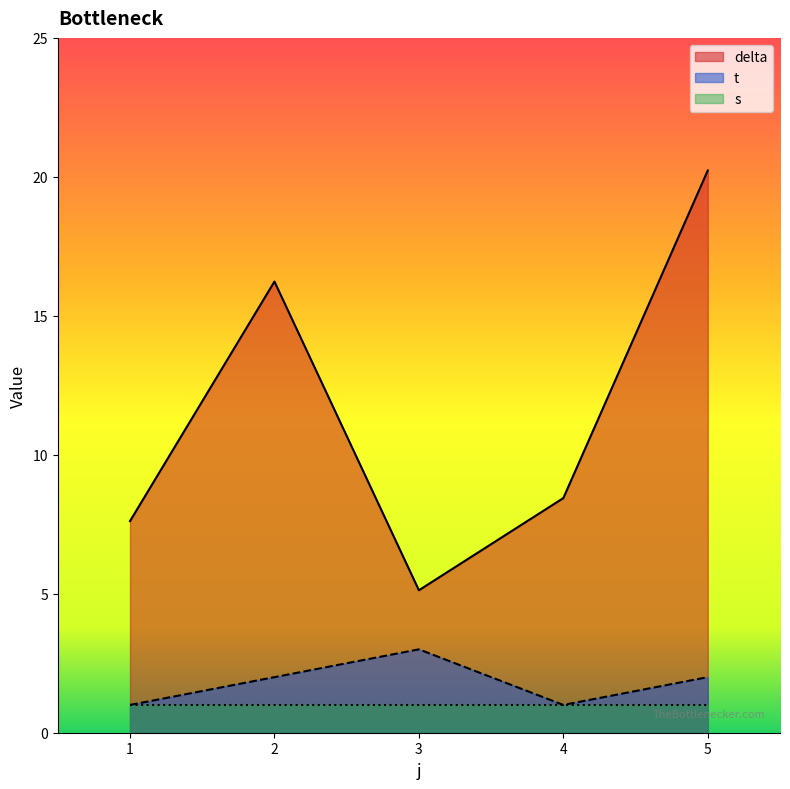

What is the value of the t point at the 4th from the left?

1.0